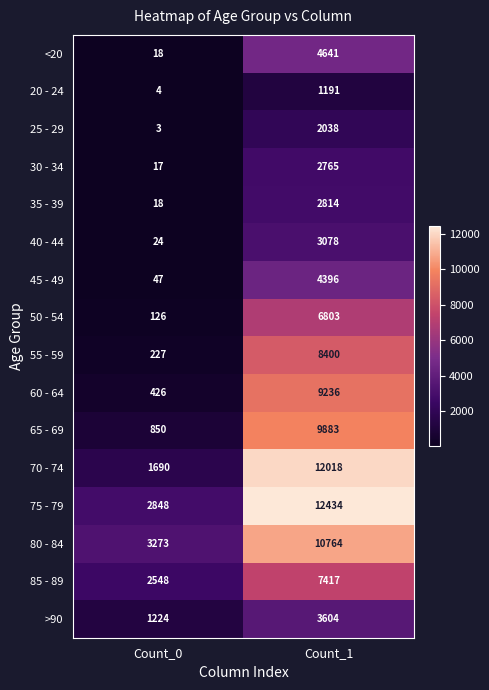

At Count_1, list the series in order from largest to smallest.

75 - 79, 70 - 74, 80 - 84, 65 - 69, 60 - 64, 55 - 59, 85 - 89, 50 - 54, <20, 45 - 49, >90, 40 - 44, 35 - 39, 30 - 34, 25 - 29, 20 - 24